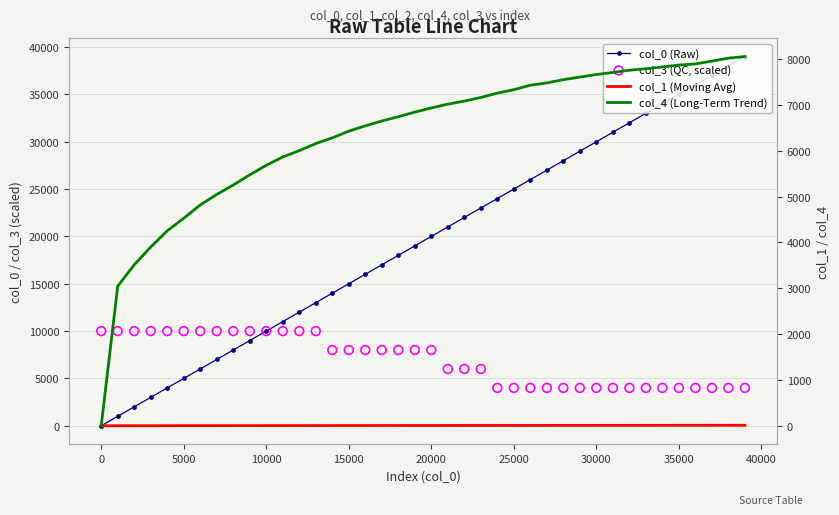

Which series has the largest total across all categories?

col_0 (Raw)